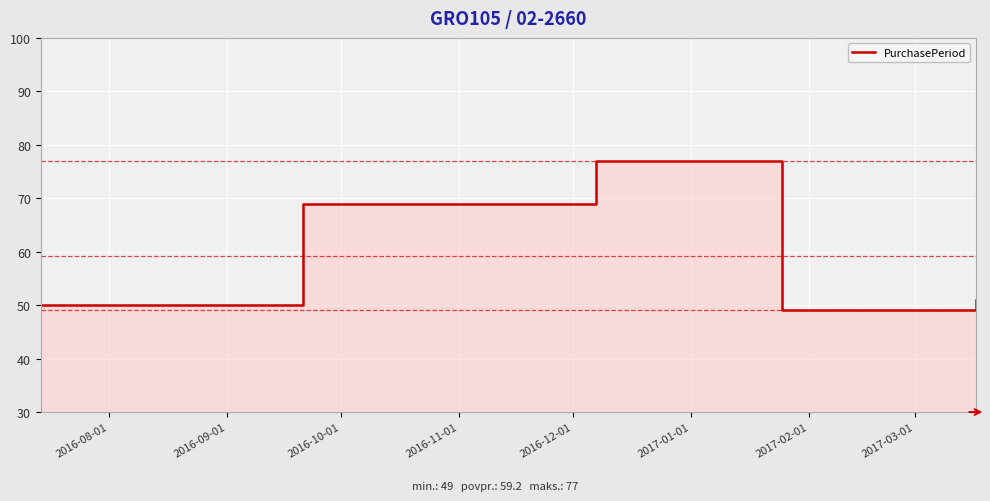

How many interior local valleys (lower than both neighbors) does the data have?

1